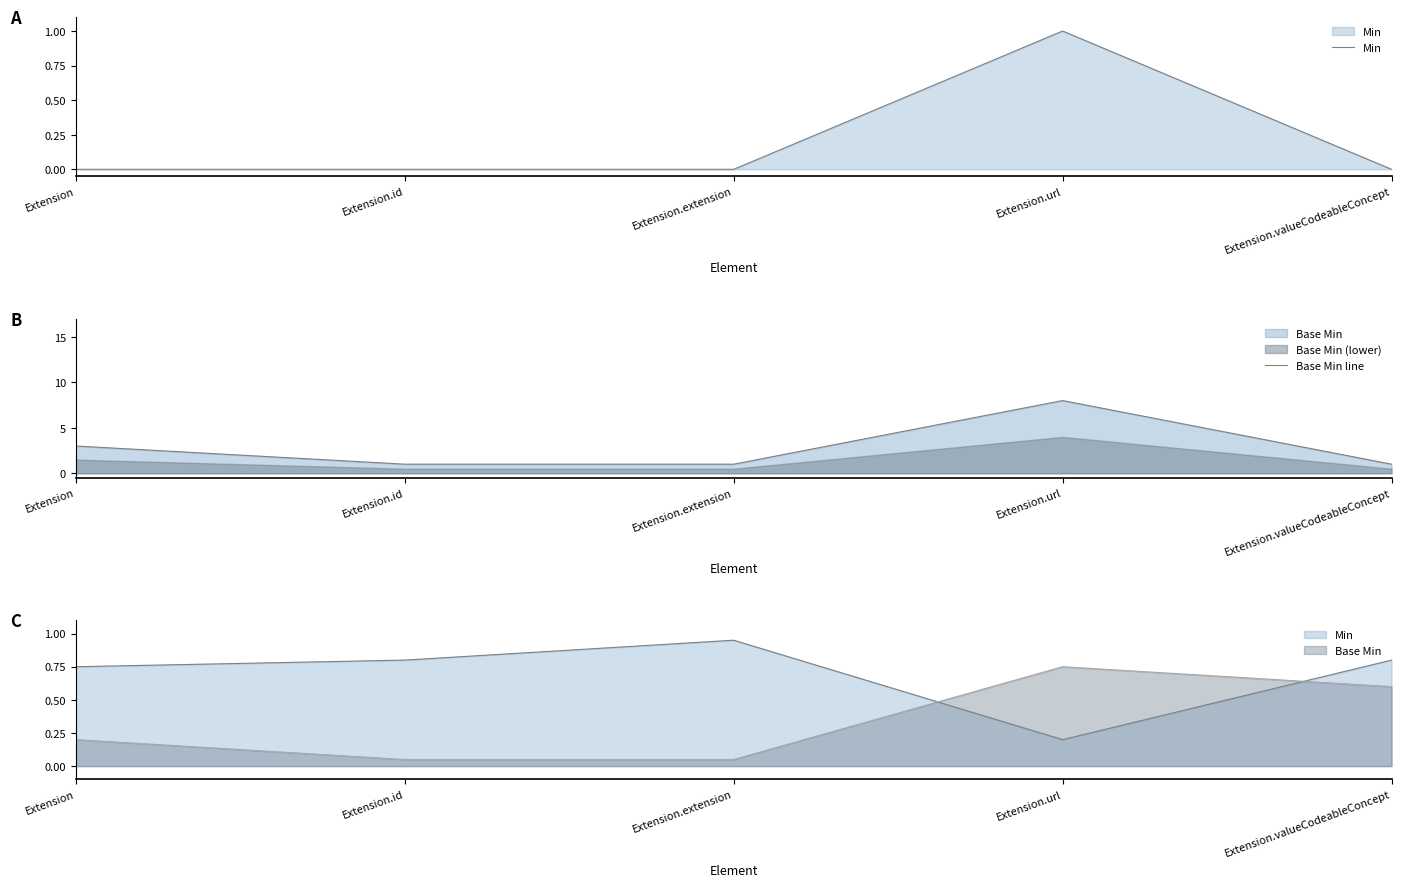

How many interior local peaks does the Min series have?

1